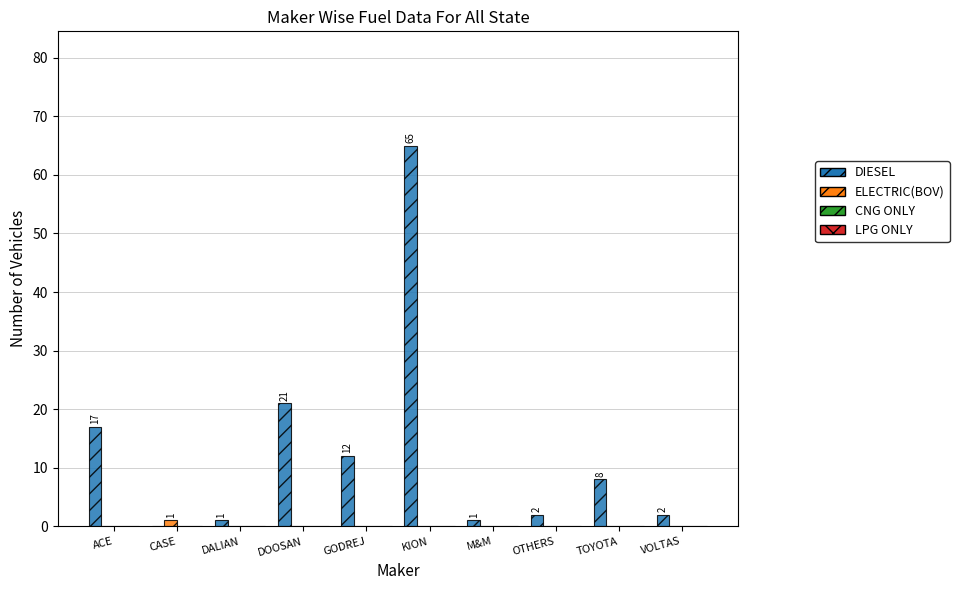

Reading left to right, list all the values displayed in this chart.

DIESEL: ACE=17	CASE=0	DALIAN=1	DOOSAN=21	GODREJ=12	KION=65	M&M=1	OTHERS=2	TOYOTA=8	VOLTAS=2
ELECTRIC(BOV): ACE=0	CASE=1	DALIAN=0	DOOSAN=0	GODREJ=0	KION=0	M&M=0	OTHERS=0	TOYOTA=0	VOLTAS=0